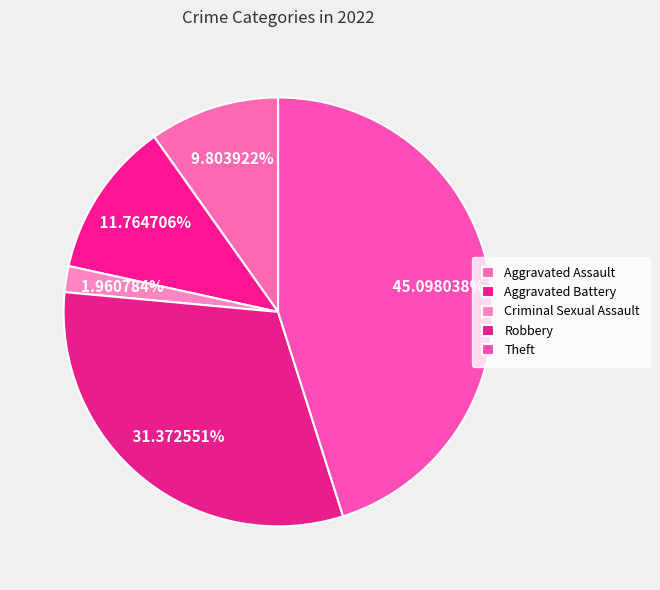

To the nearest percent, what percentage of the pie is Aggravated Battery?

12%